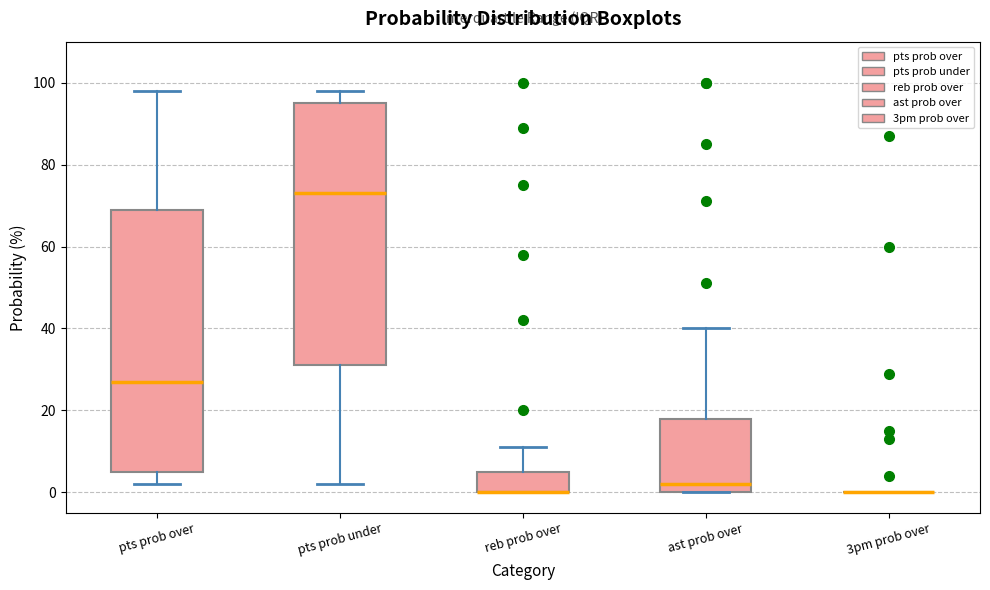

Where does the median line of the box for ast prob over sit on the y-axis? The values are not printed on the chart, so give them approximately, as read against the axis.

2